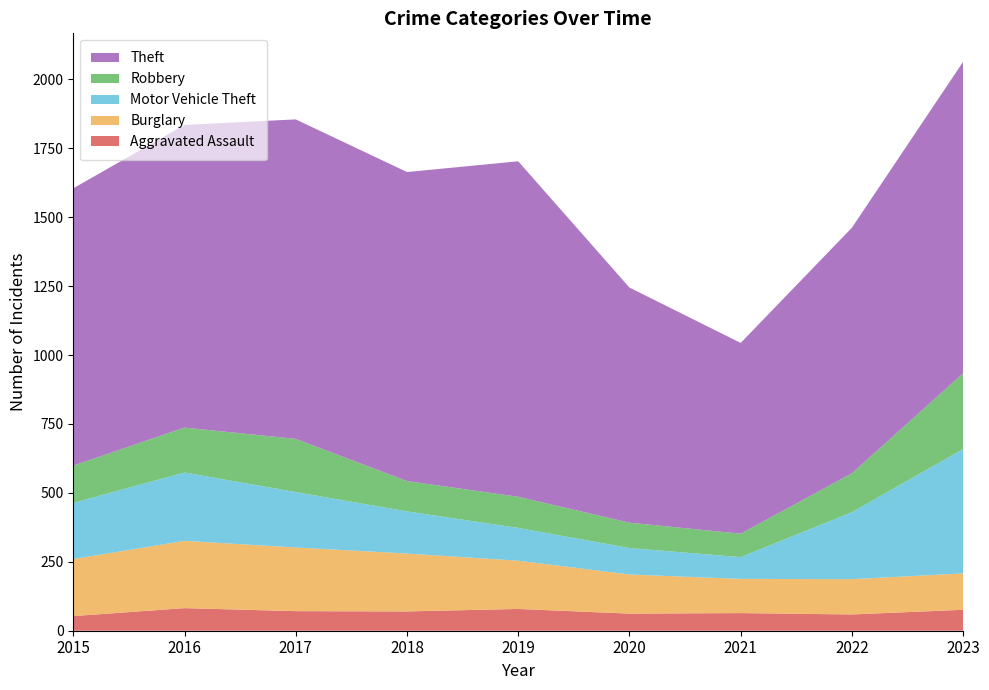

Reading right to left, list all the values displayed in this chart.

Aggravated Assault: 2023=76	2022=59	2021=64	2020=62	2019=79	2018=70	2017=71	2016=82	2015=53
Burglary: 2023=132	2022=128	2021=124	2020=142	2019=175	2018=210	2017=231	2016=244	2015=207
Motor Vehicle Theft: 2023=451	2022=243	2021=79	2020=96	2019=119	2018=153	2017=201	2016=248	2015=204
Robbery: 2023=275	2022=141	2021=85	2020=92	2019=113	2018=110	2017=193	2016=163	2015=135
Theft: 2023=1130	2022=891	2021=692	2020=853	2019=1217	2018=1121	2017=1159	2016=1098	2015=1006